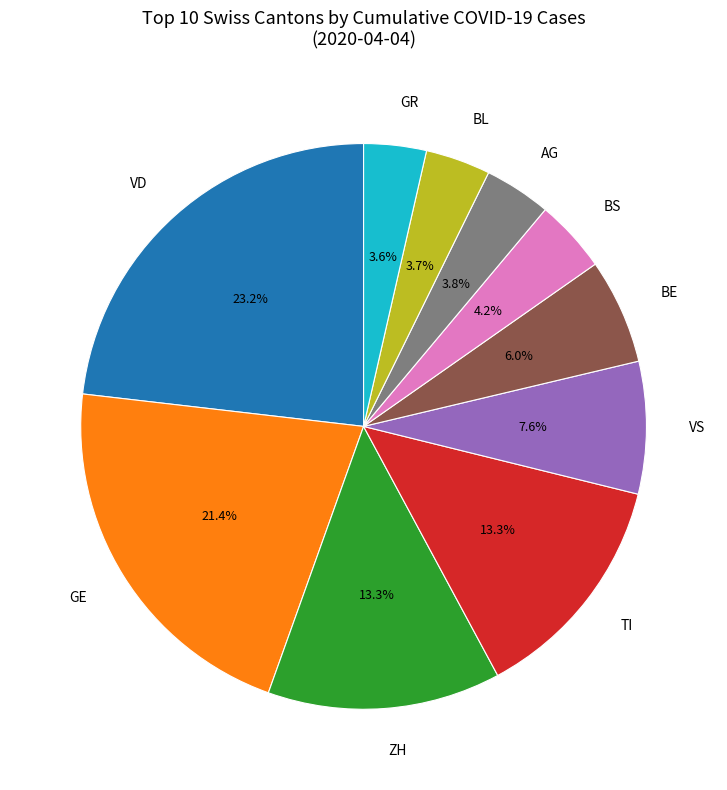

To the nearest percent, what percentage of the pie is AG?

4%